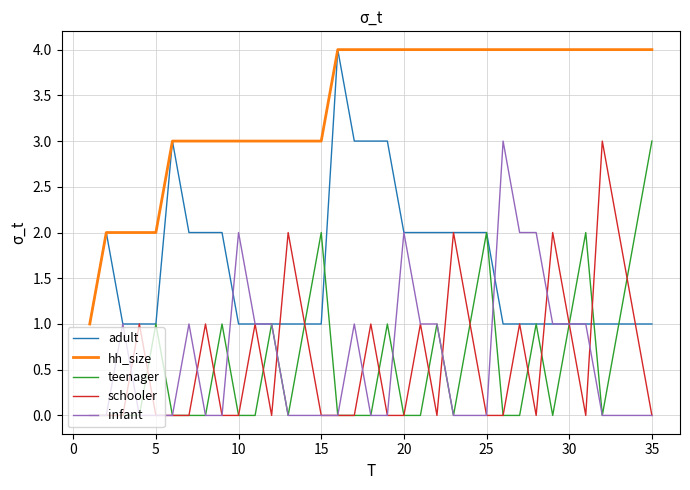

True or false: hh_size and teenager cross at least once.

False